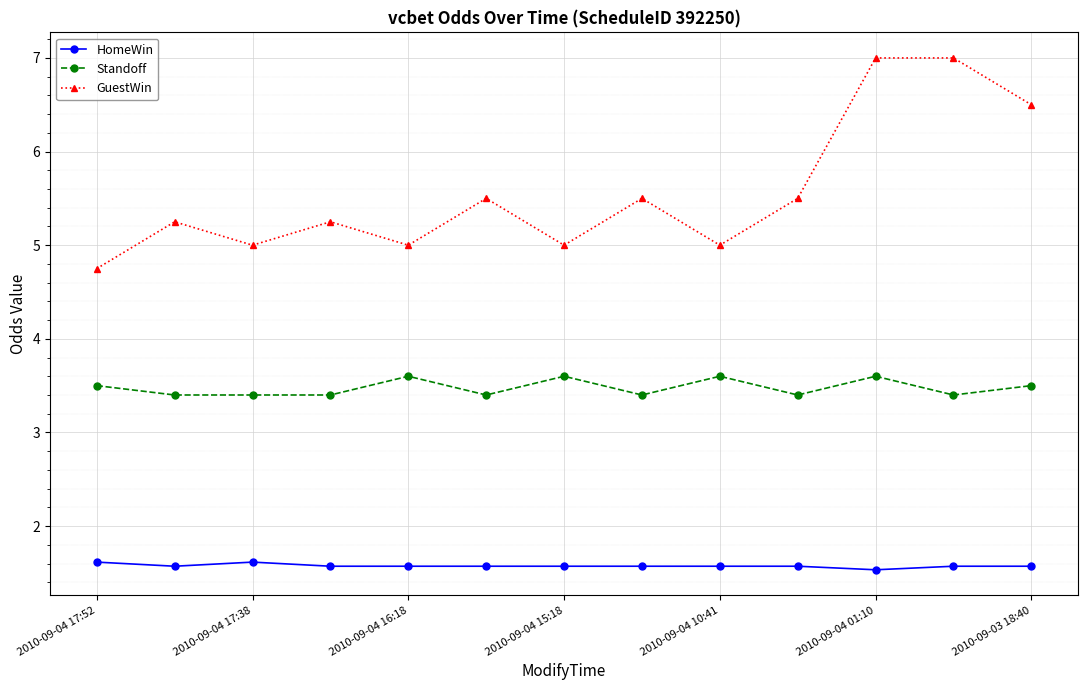

Which series has the largest range (max minus min)?

GuestWin